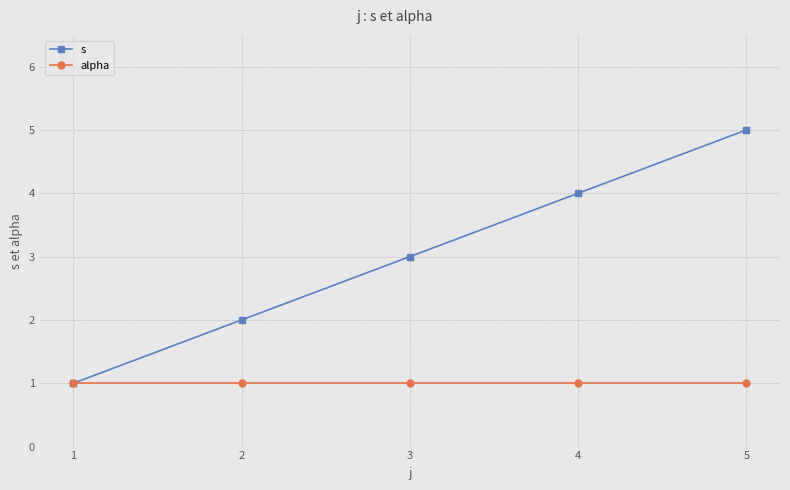

What is the sum of all s values?

15